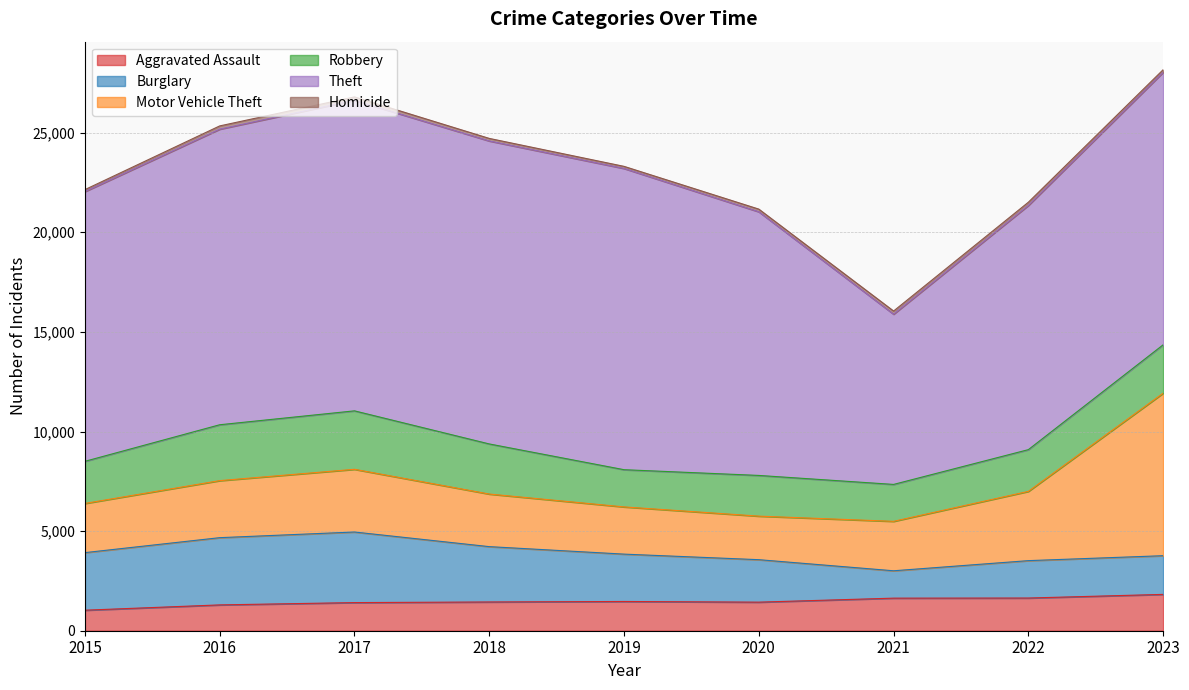

At which category does the chart reach its minimum across all series?

2015